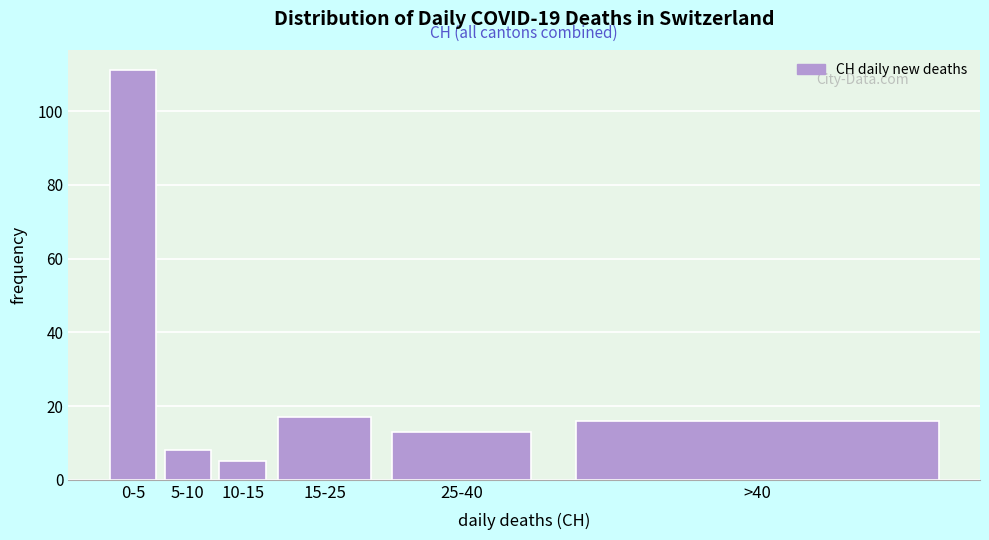

Reading left to right, what are all the values shown in this chart?

111	8	5	17	13	16